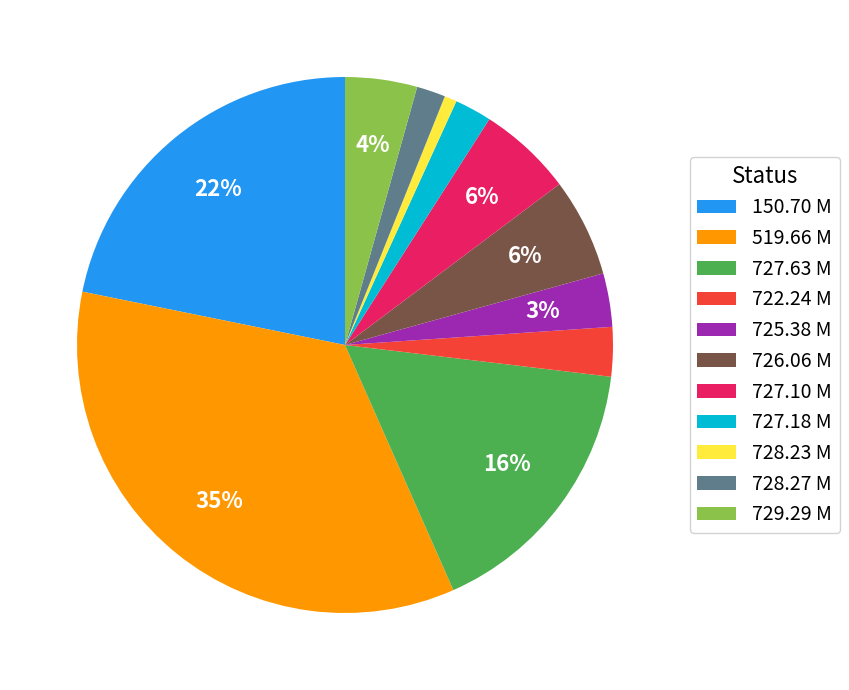

Which has a higher value, 727.18 M or 727.10 M?

727.10 M